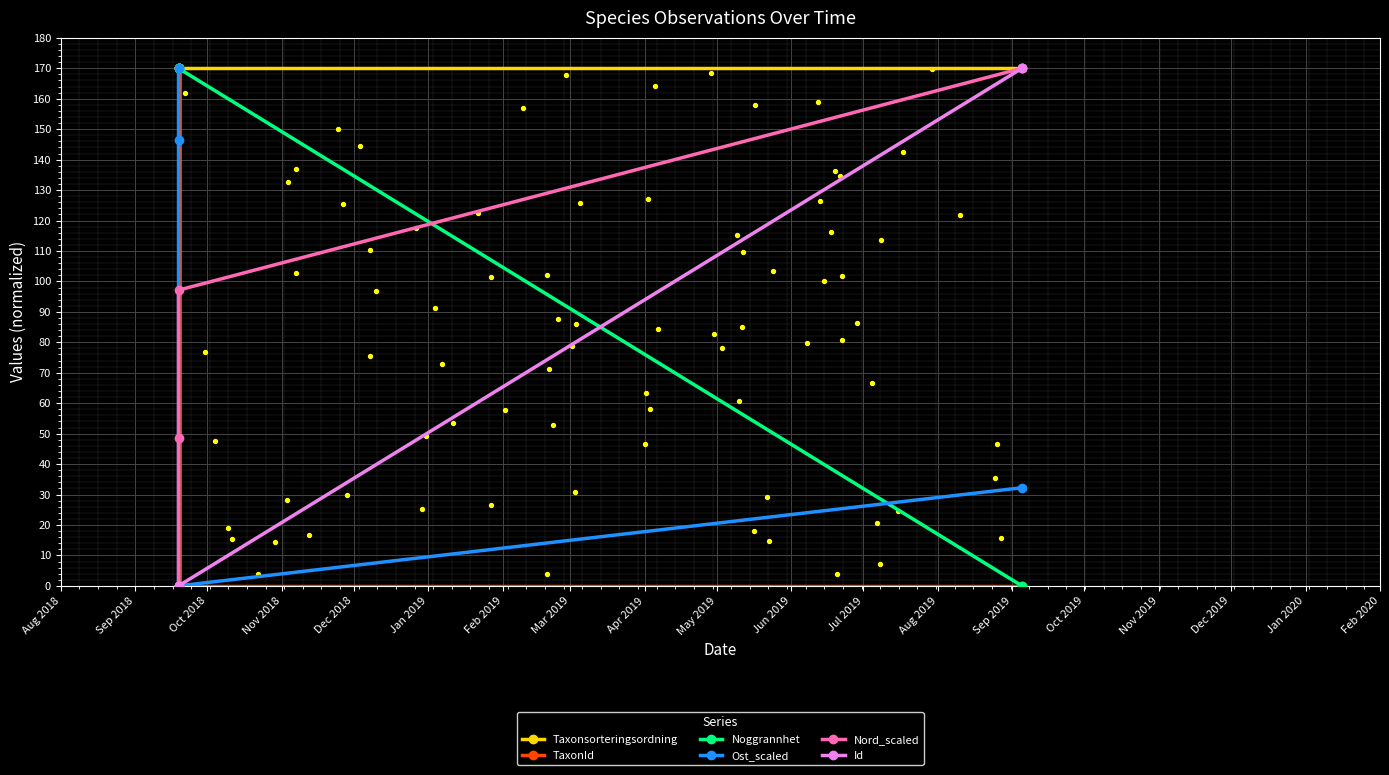

Which series has the largest total across all categories?

Taxonsorteringsordning